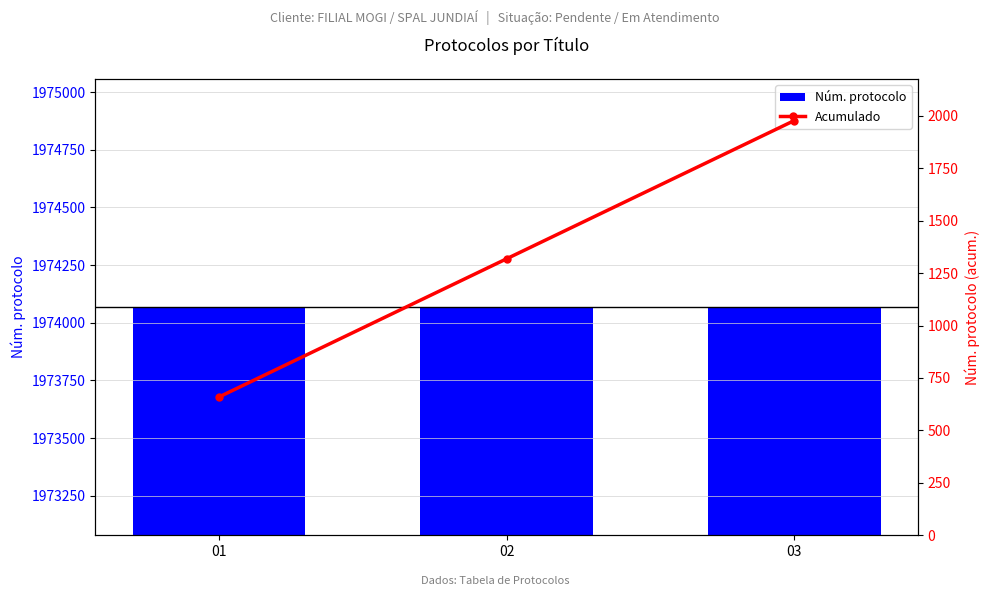

Rank the series by their maximum value, from lowest to highest.

Acumulado, Núm. protocolo